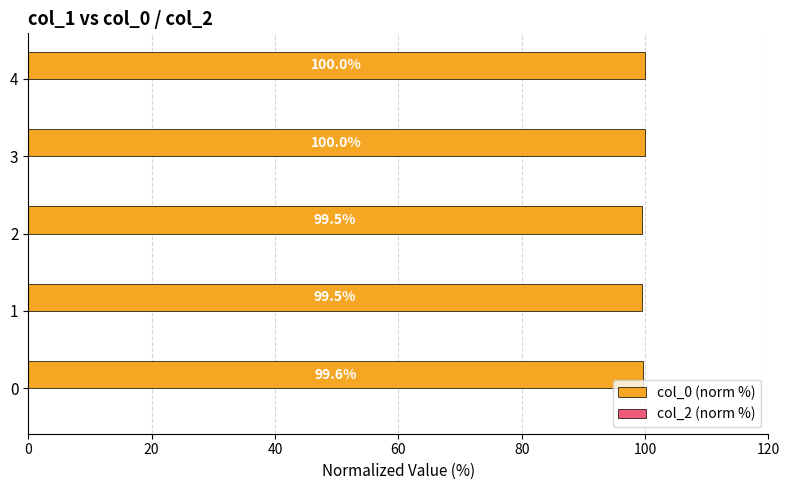

Are the bars horizontal?

Yes